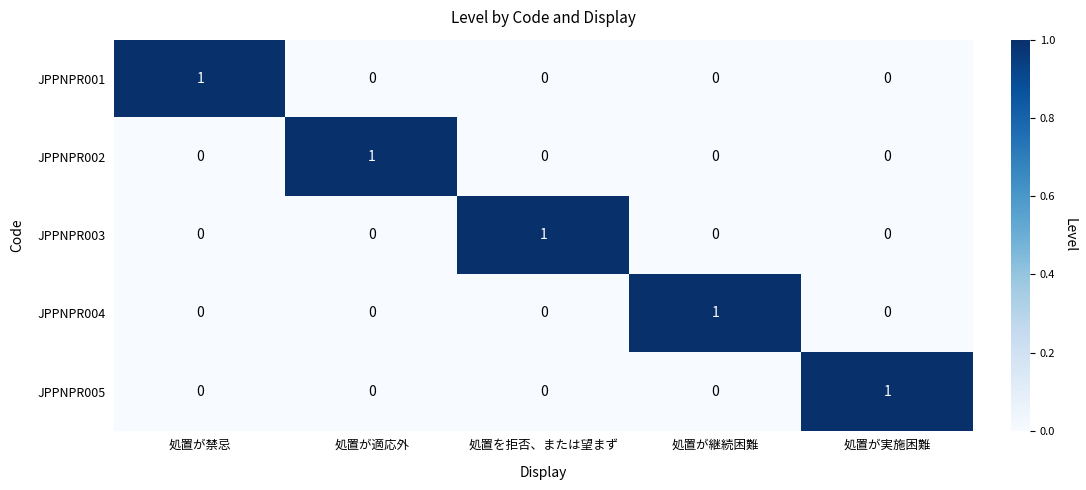

At how many categories does at least one series exceed 0?

5